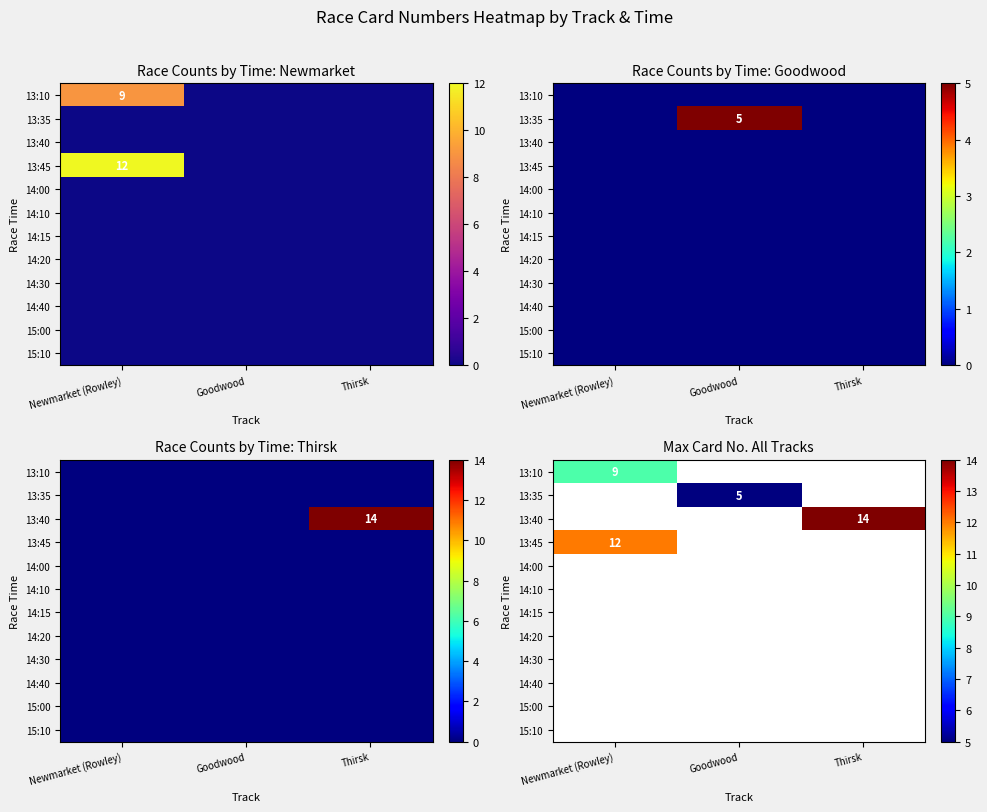

At how many categories does at least one series exceed 12?

1